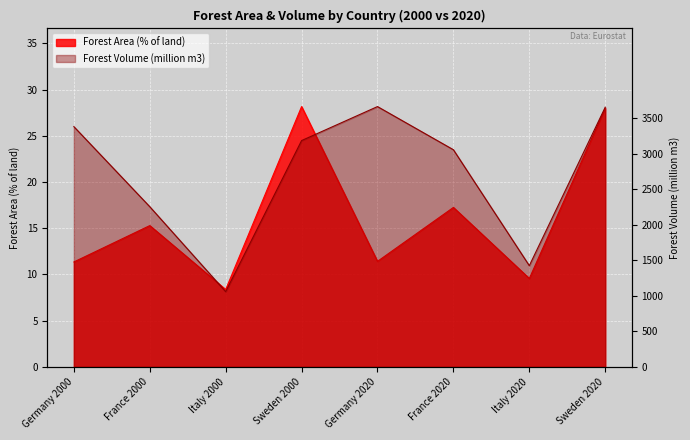

What is the spread (max minus min) of values at France 2020?

2.0